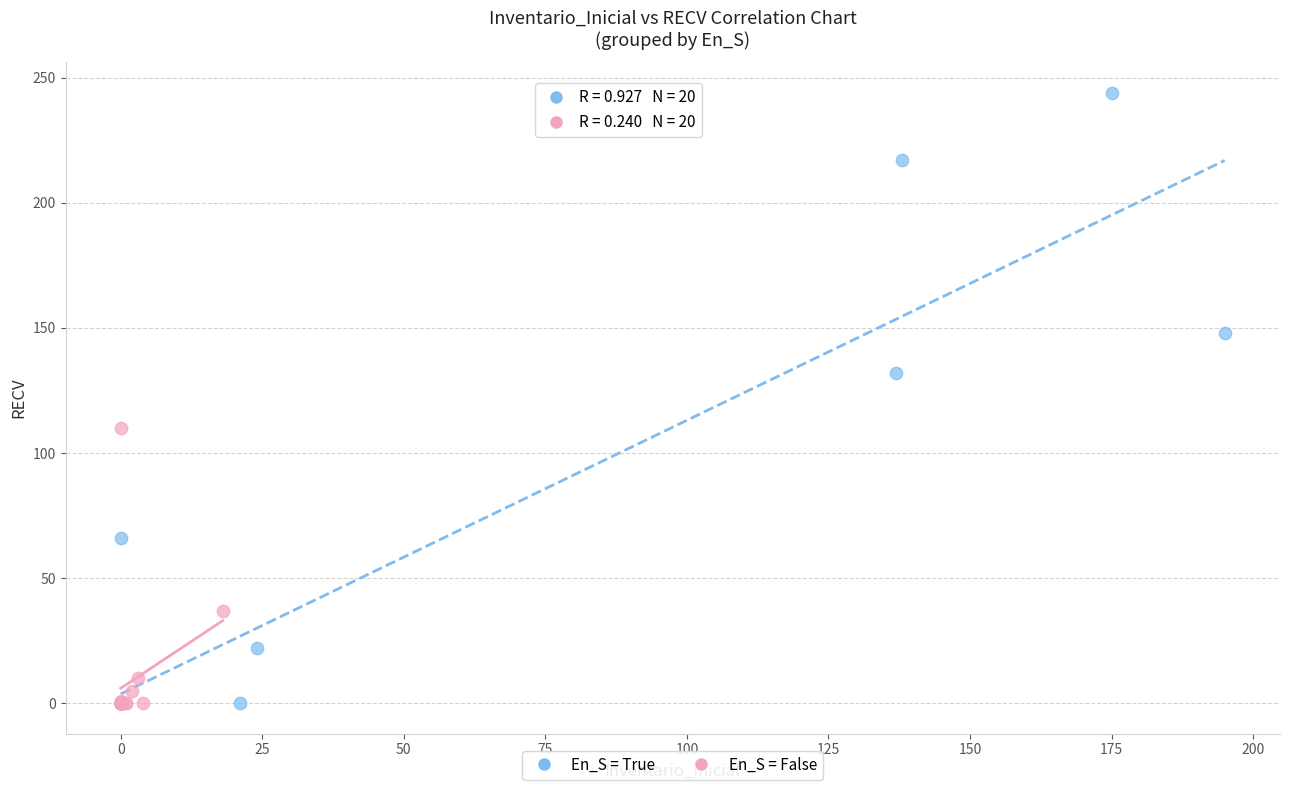

Which series has the largest Y range (max minus min)?

En_S = True